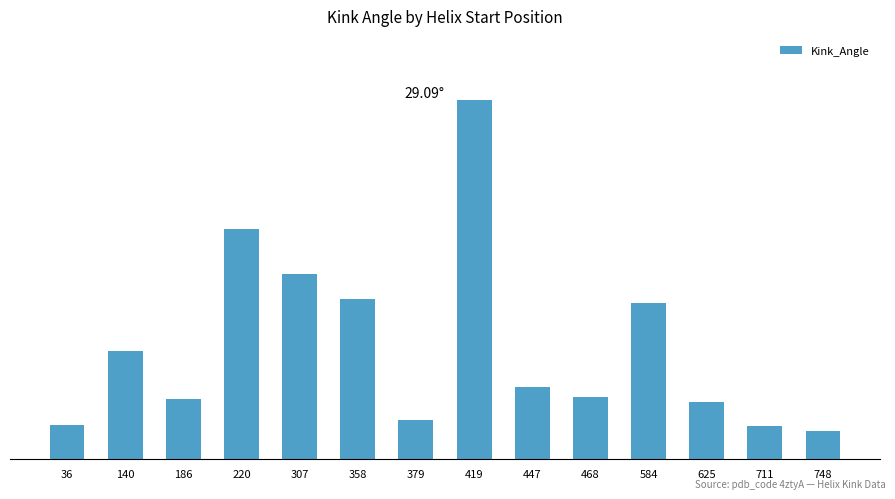

What is the smallest value displayed?

2.3